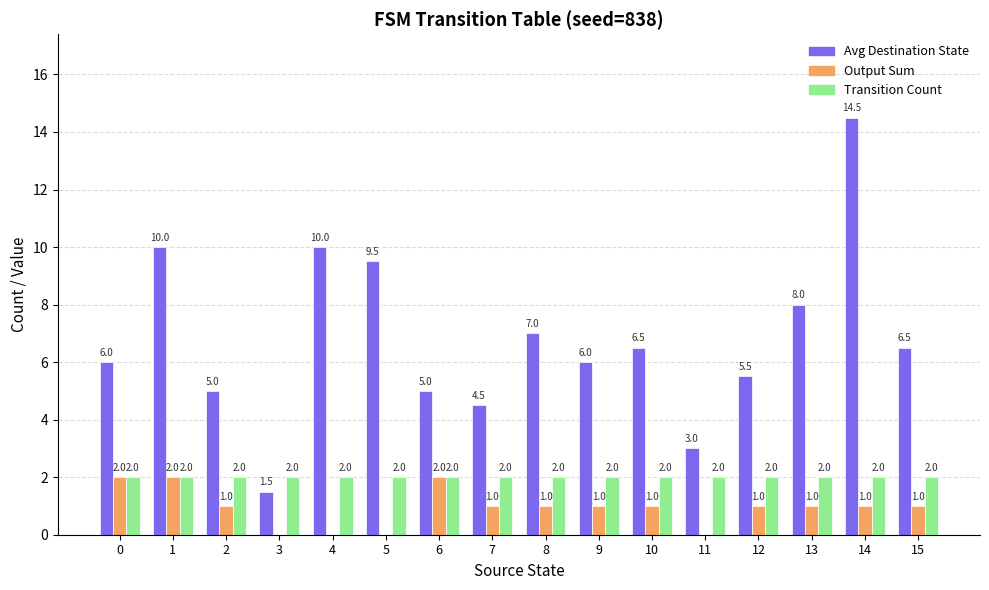

What is the greatest value displayed?

14.5